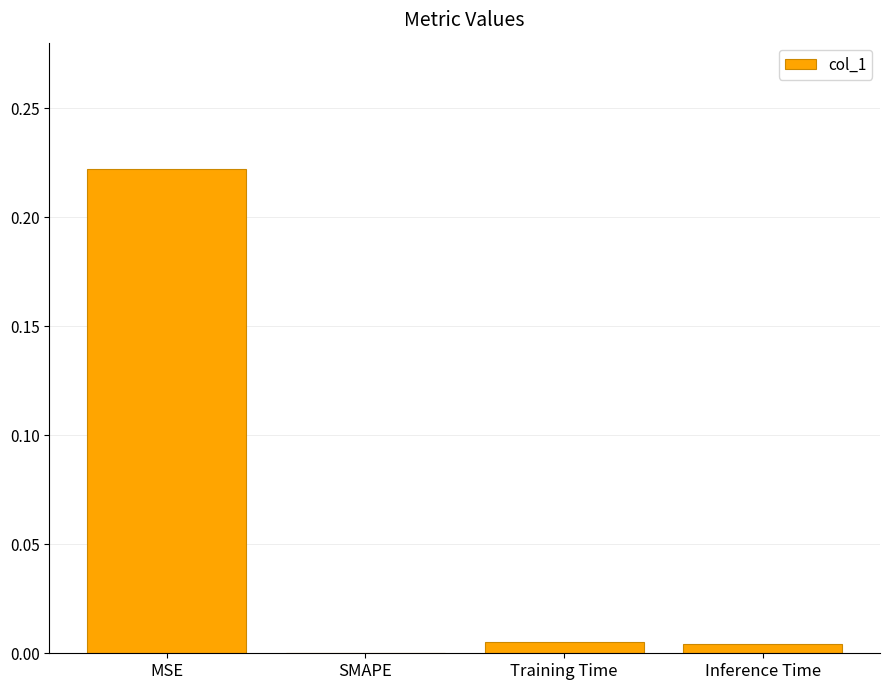

Which label corresponds to the largest value in the chart?

MSE